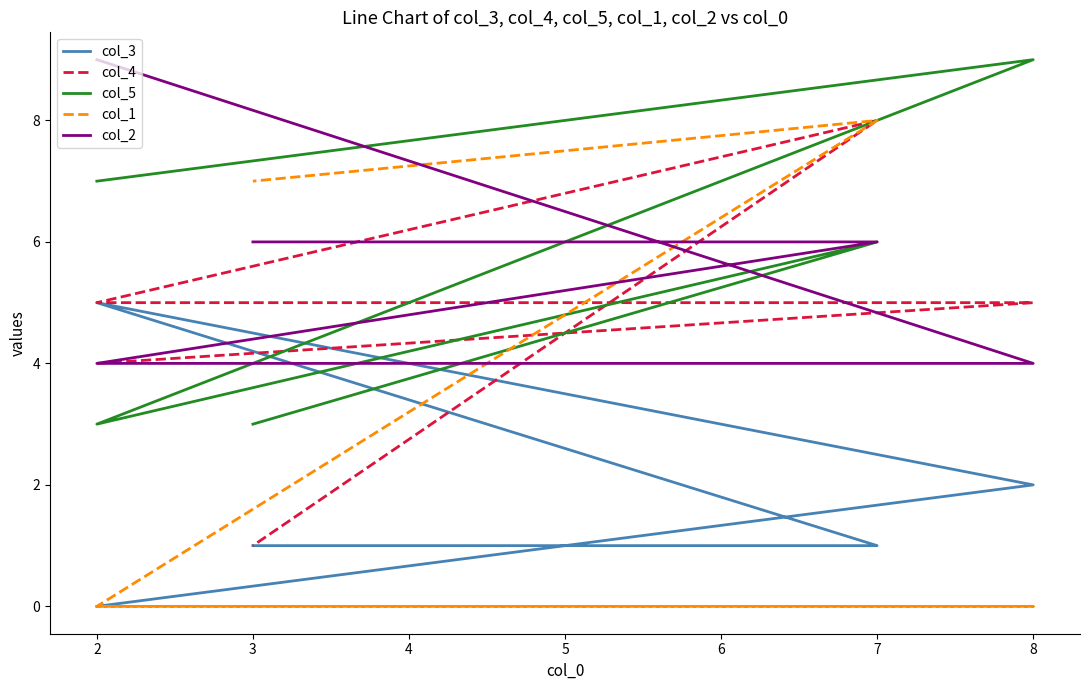

What is the minimum value for col_4?

1